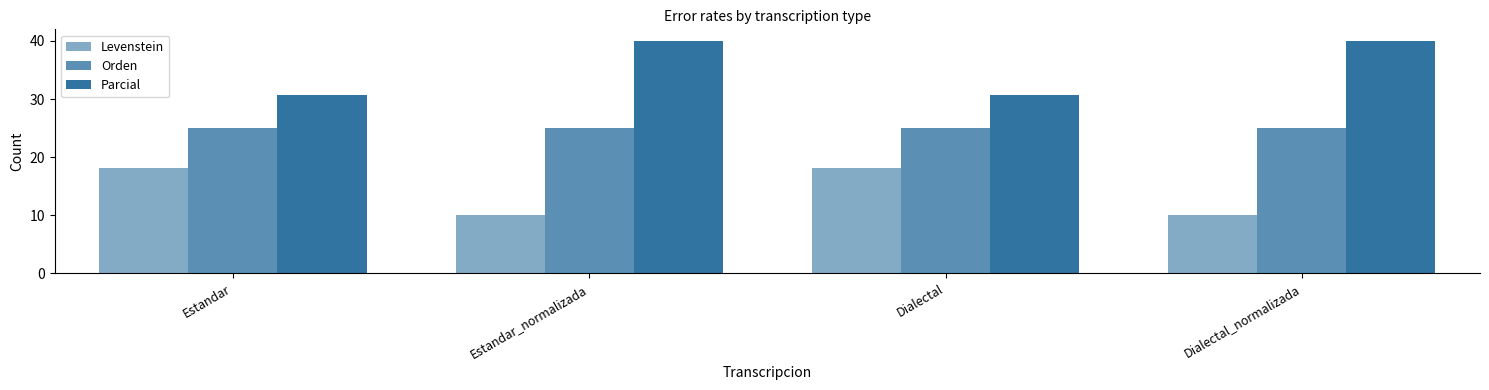

Are the bars horizontal?

No